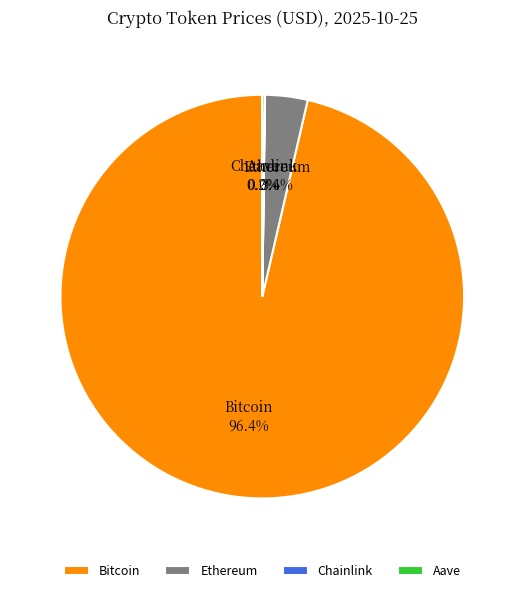

Which category accounts for the majority?

Bitcoin